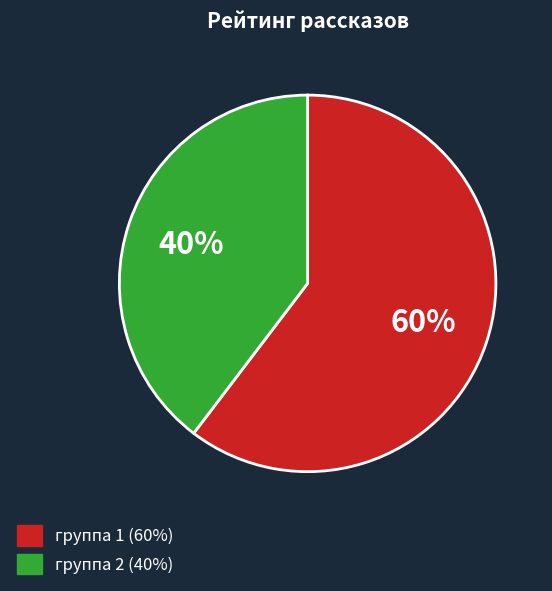

How many slices are in this pie chart?

2